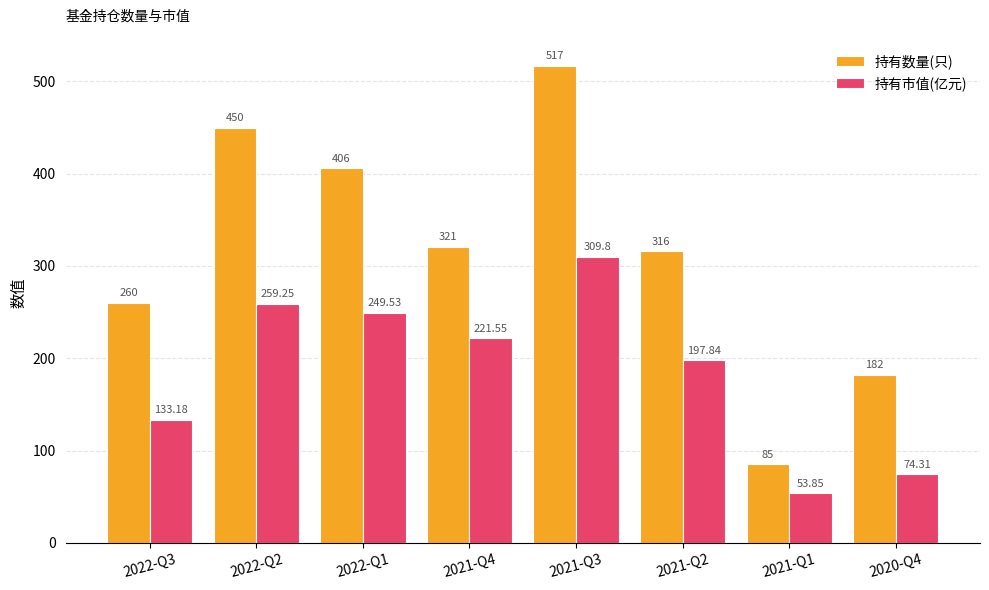

What is the total value across all series at 2021-Q2?

513.8